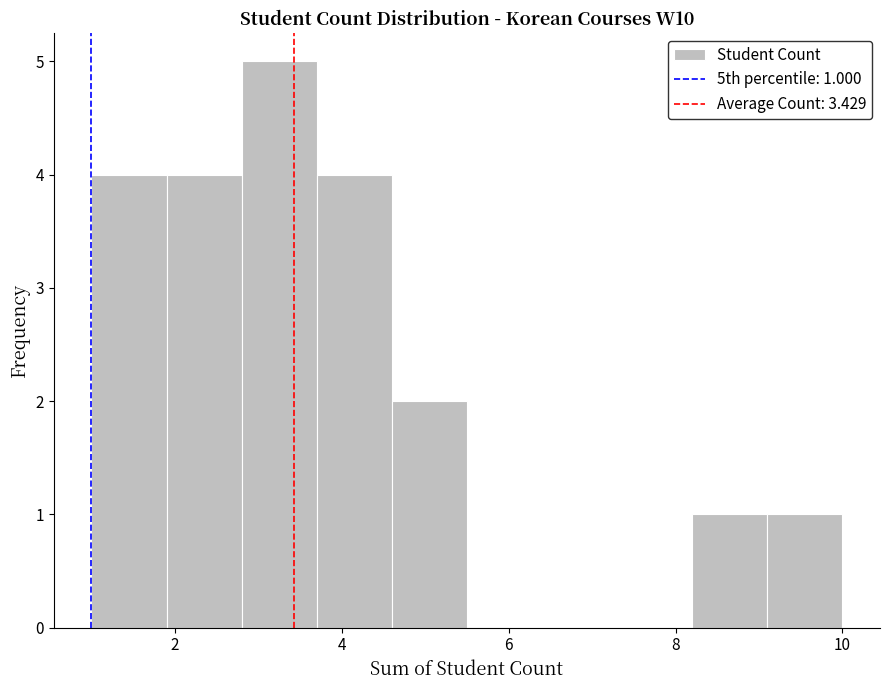

Which range on the x-axis has the tallest bar?

2.8 to 3.7